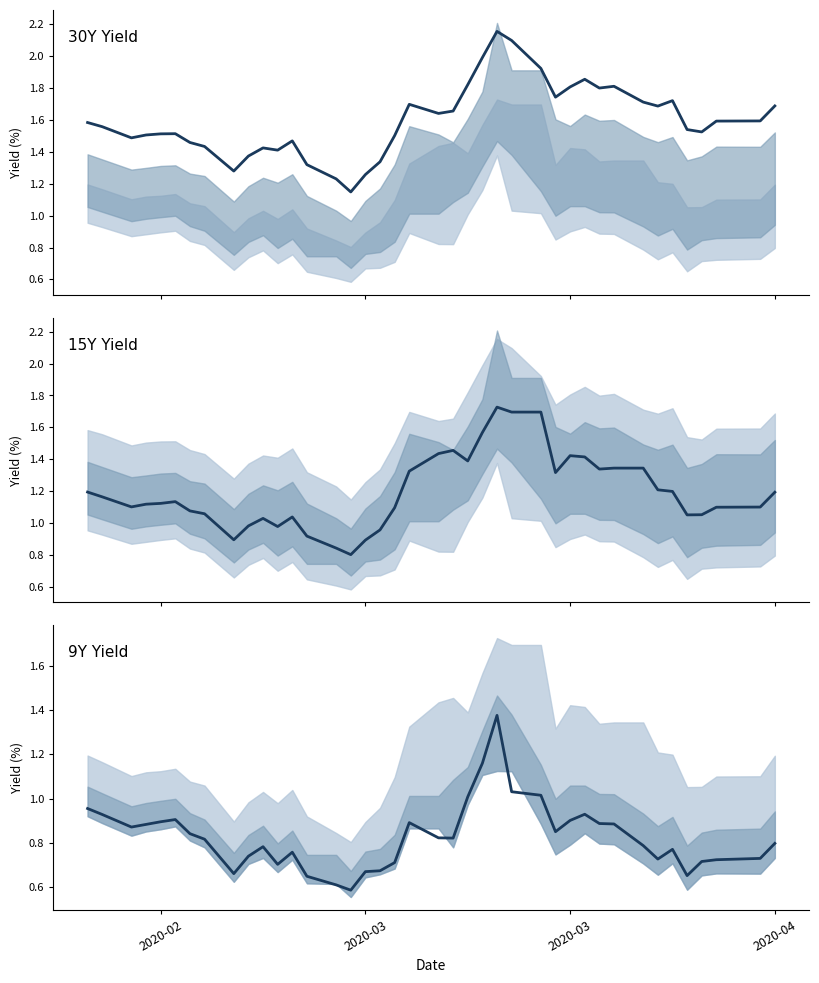

What is the greatest value displayed?

2.2